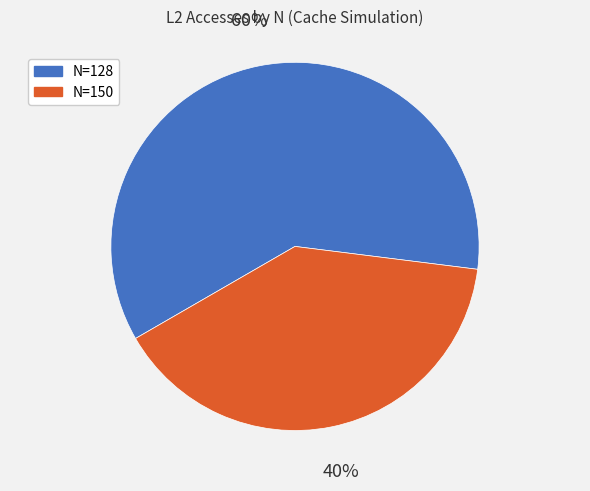

Approximately how many times larger is the value at N=128 compared to N=150?

1.5